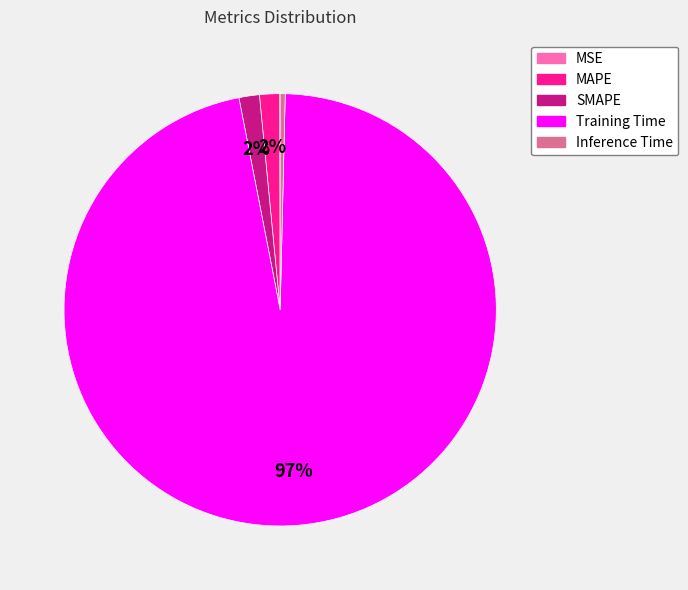

True or false: SMAPE accounts for 2% of the total.

True